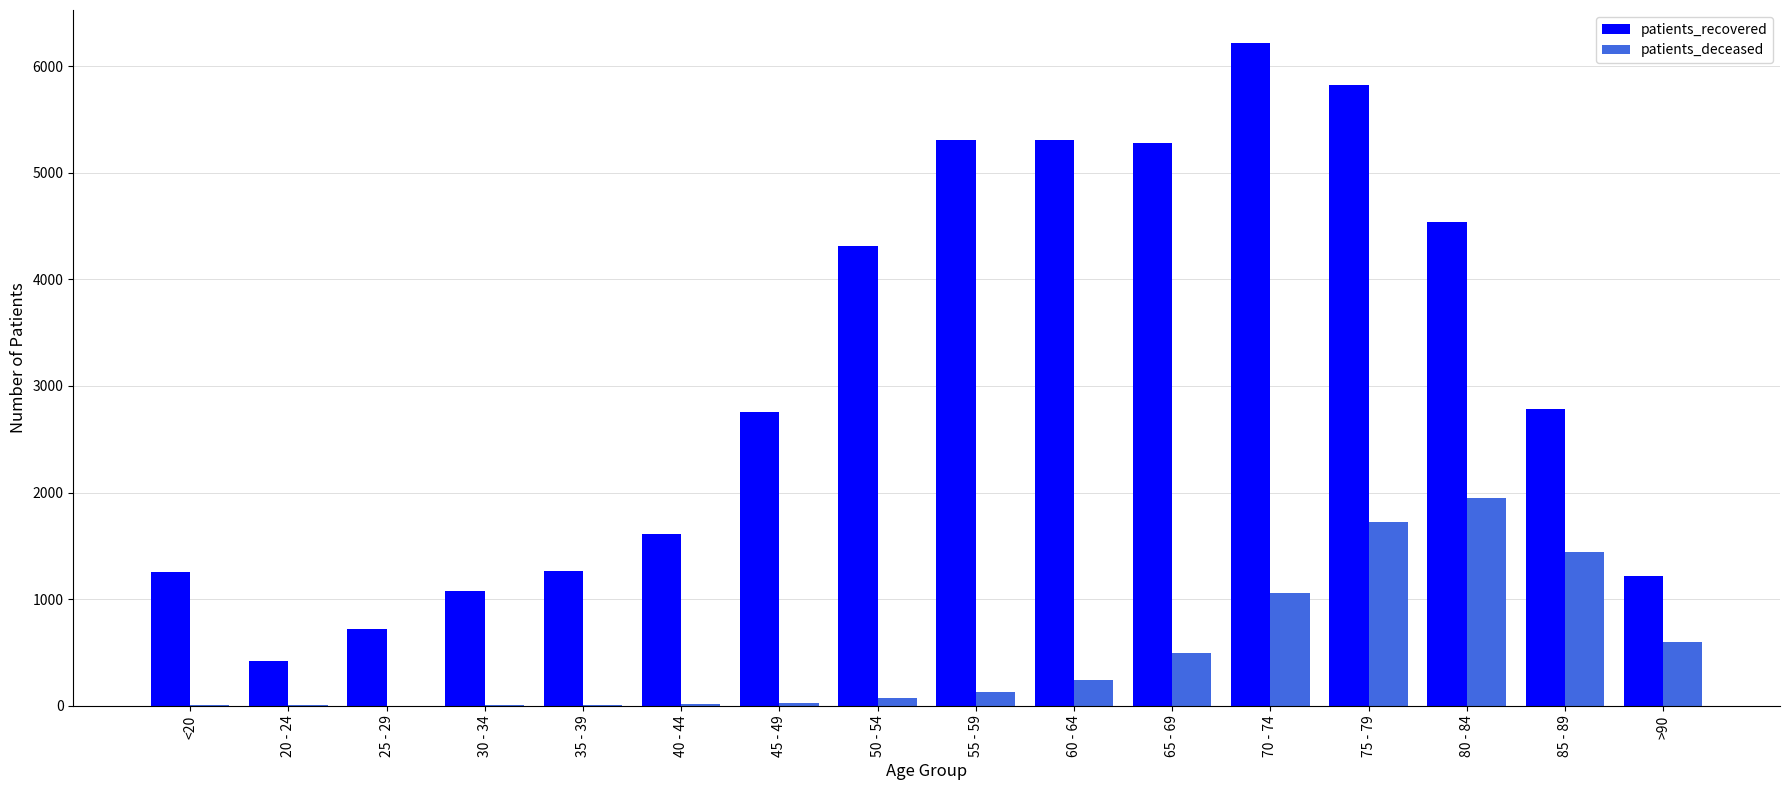

Count the number of categories in the chart.

16